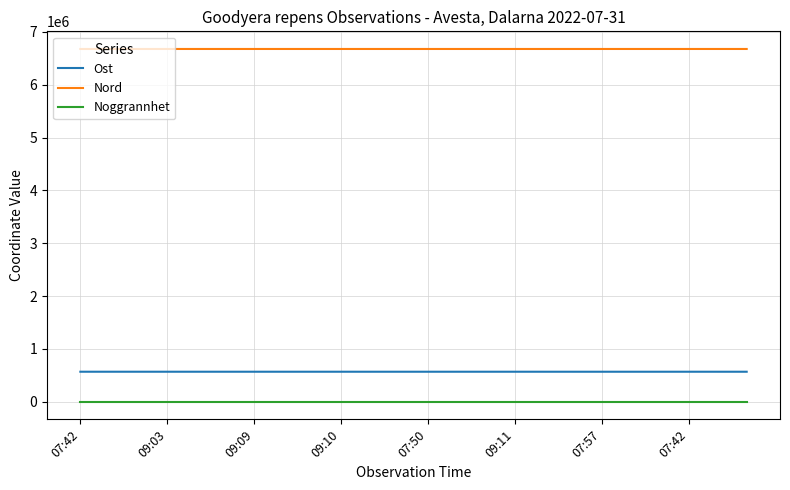

How many lines are shown in the chart?

3